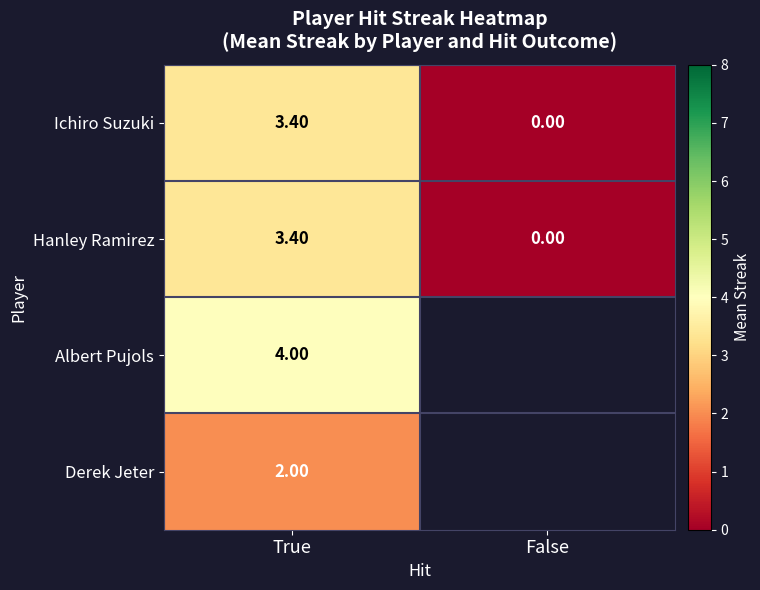

Rank the categories by Ichiro Suzuki value from lowest to highest.

False, True